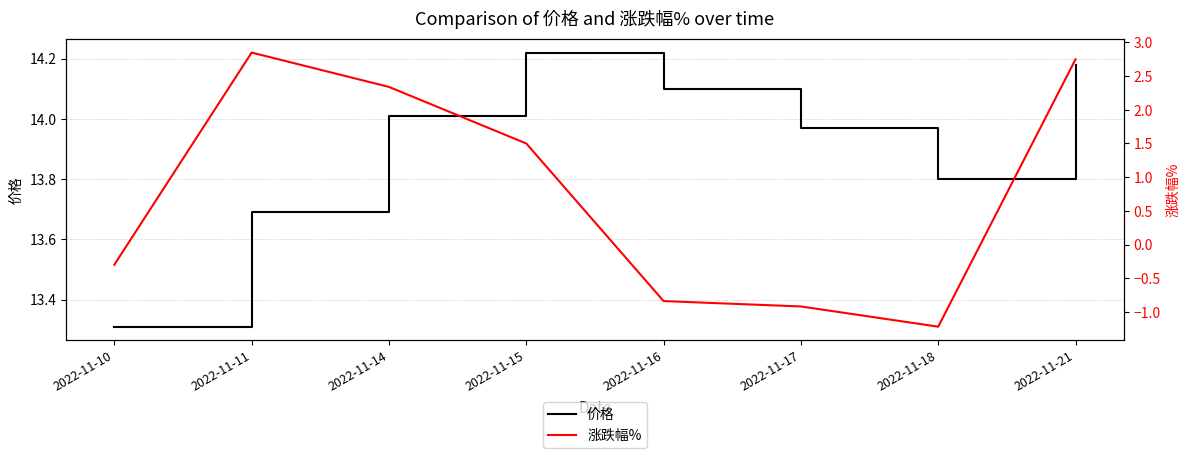

Which series has the largest total across all categories?

价格